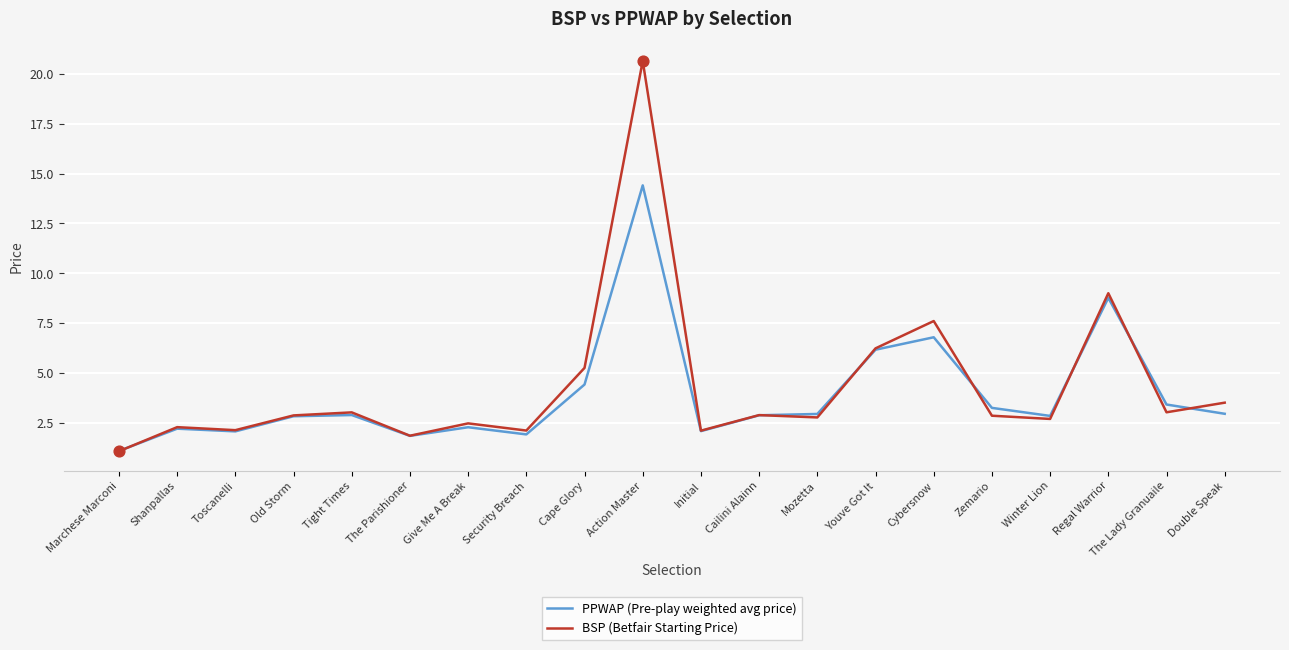

Which series changed the most between Security Breach and Cybersnow?

BSP (Betfair Starting Price)